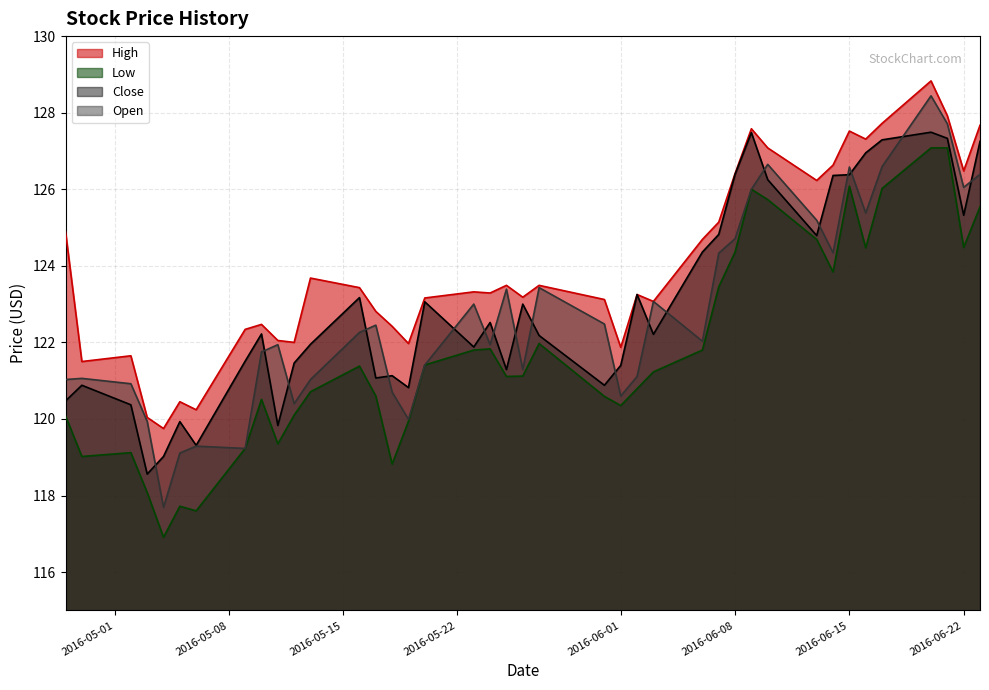

Which series has the largest total across all categories?

High